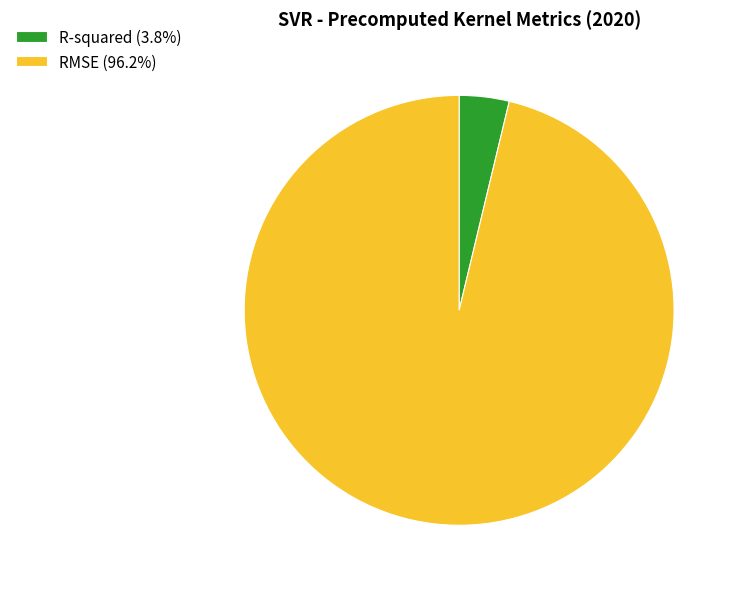

Does any single category account for the majority?

Yes